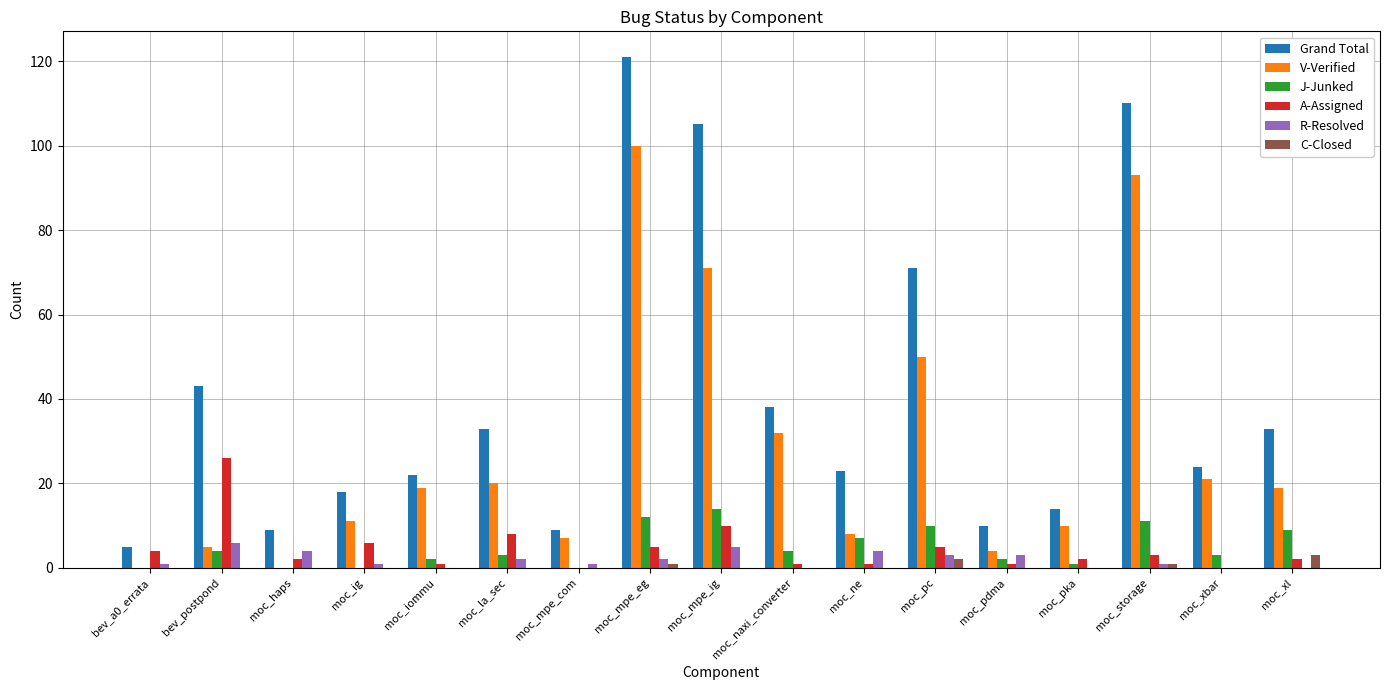

What is the spread (max minus min) of values at moc_haps?

9